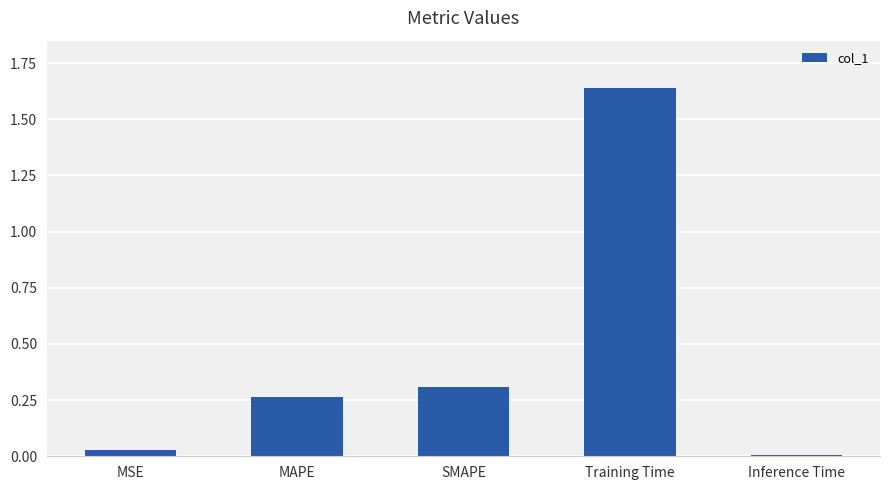

List the labels in order of value, largest first.

Training Time, SMAPE, MAPE, MSE, Inference Time